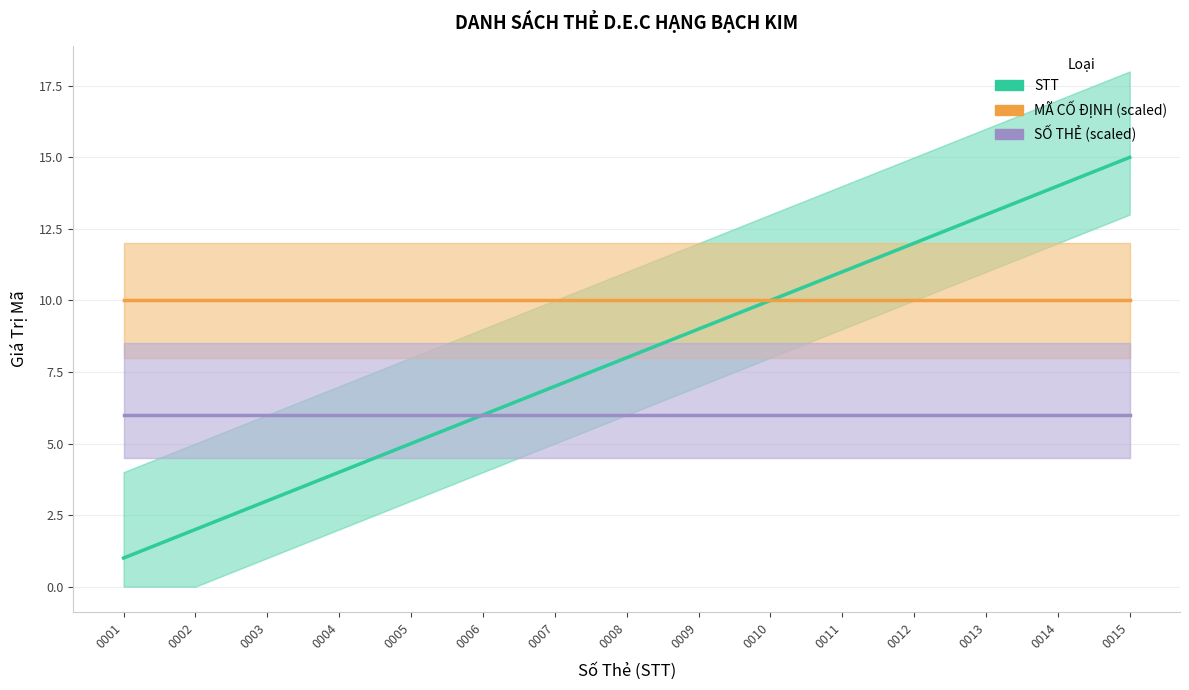

Is it true that MÃ CỐ ĐỊNH (scaled) equals 6.2 at 0010?

False